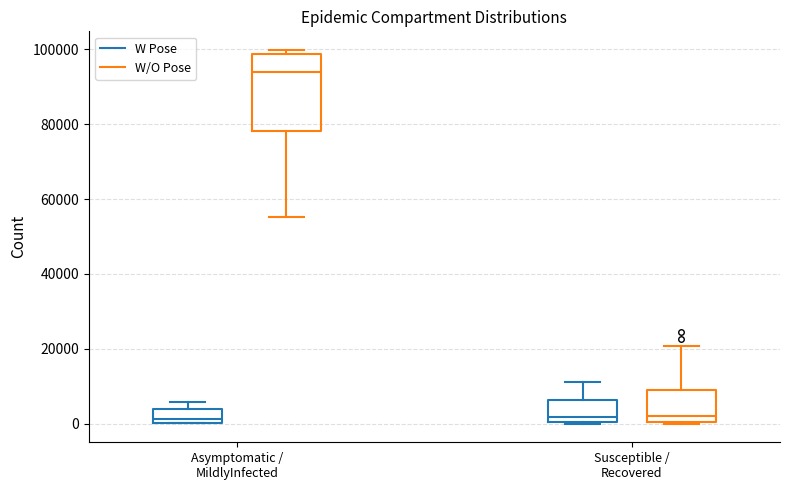

Reading left to right, read every box against the y-axis: the position of its median line, the range the box covers, and the ends of its whiskers. The values are not printed on the chart, so give them approximately, as read against the axis.

Asymptomatic / MildlyInfected (W Pose): median 2000, box 0 to 4000, whiskers 0 to 6000
Asymptomatic / MildlyInfected (W/O Pose): median 94000, box 78000 to 98000, whiskers 56000 to 100000
Susceptible / Recovered (W Pose): median 2000, box 0 to 6000, whiskers 0 to 12000
Susceptible / Recovered (W/O Pose): median 2000, box 0 to 8000, whiskers 0 to 20000